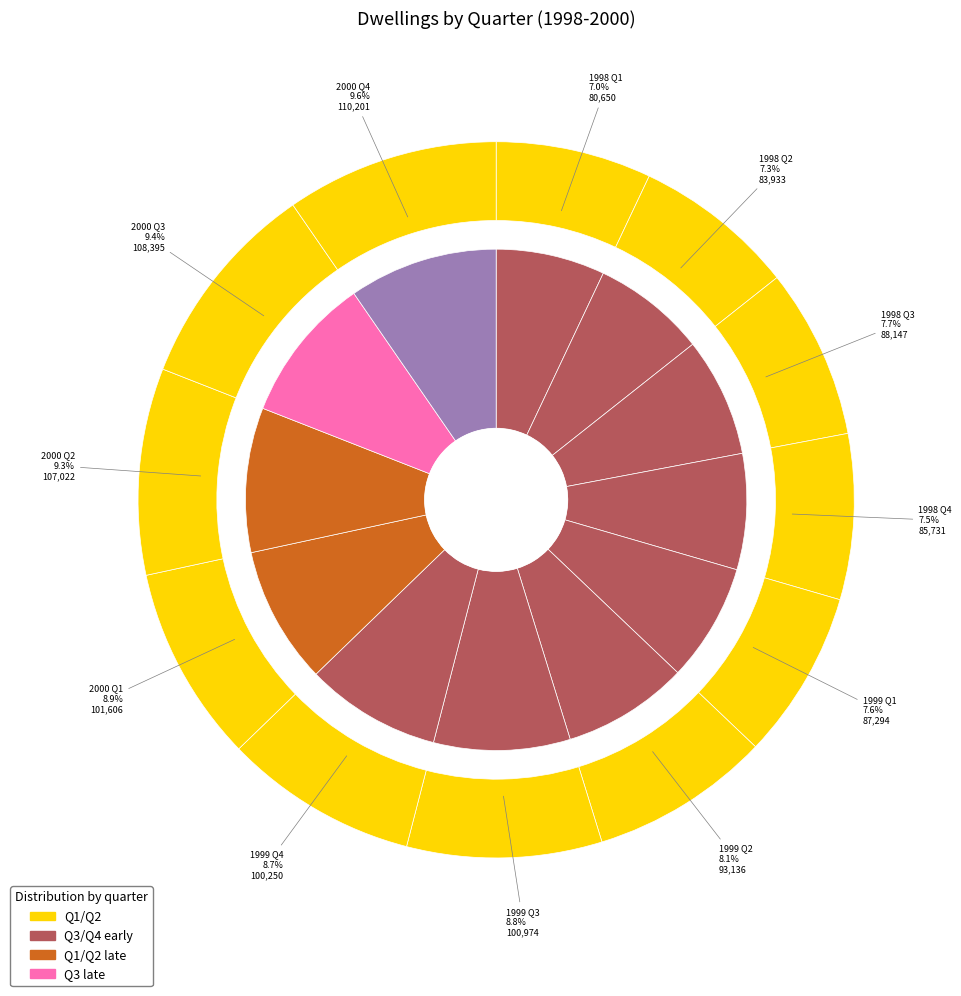

Which category has the biggest portion of the pie?

2000 Q4